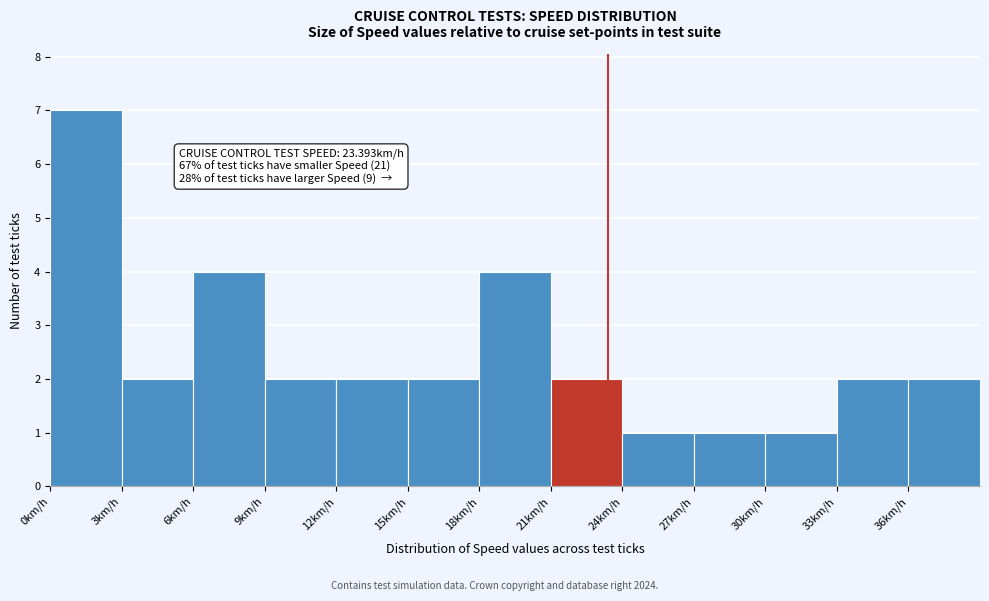

Which range on the x-axis has the tallest bar?

0 to 3